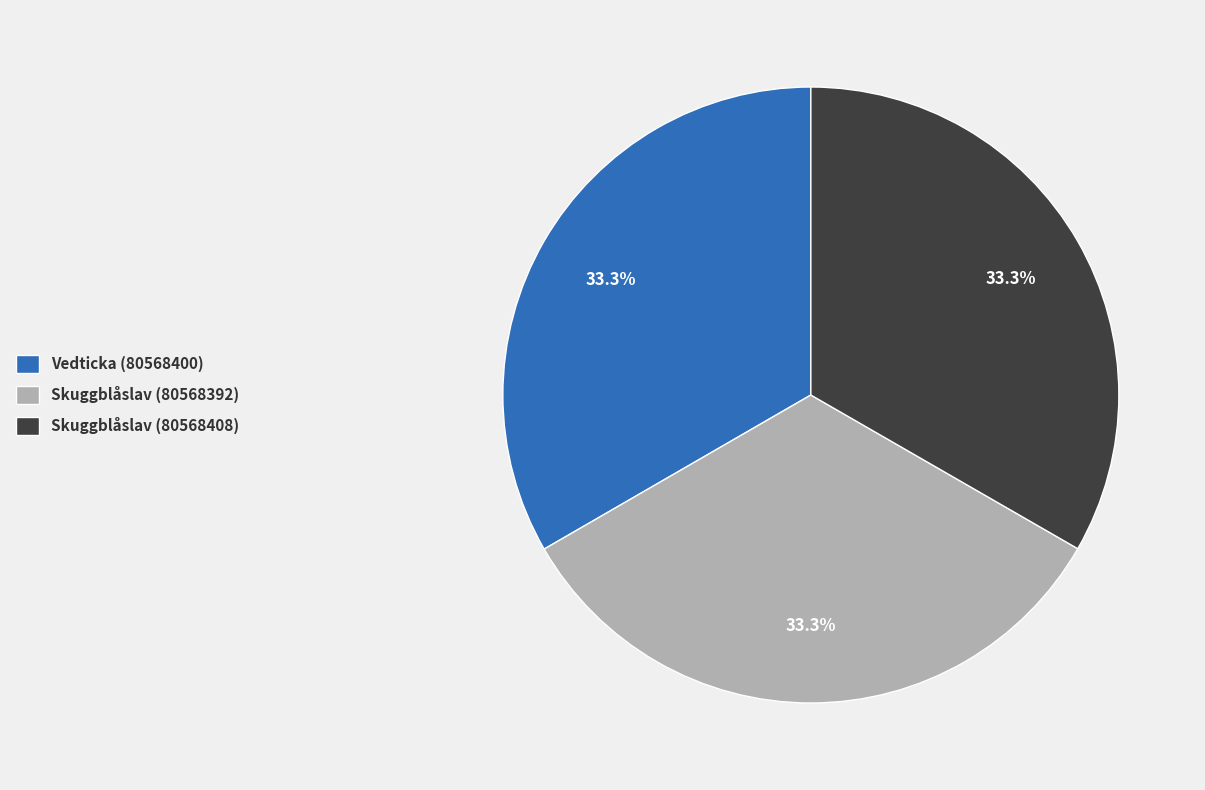

Is there any slice that represents more than half of the pie?

No